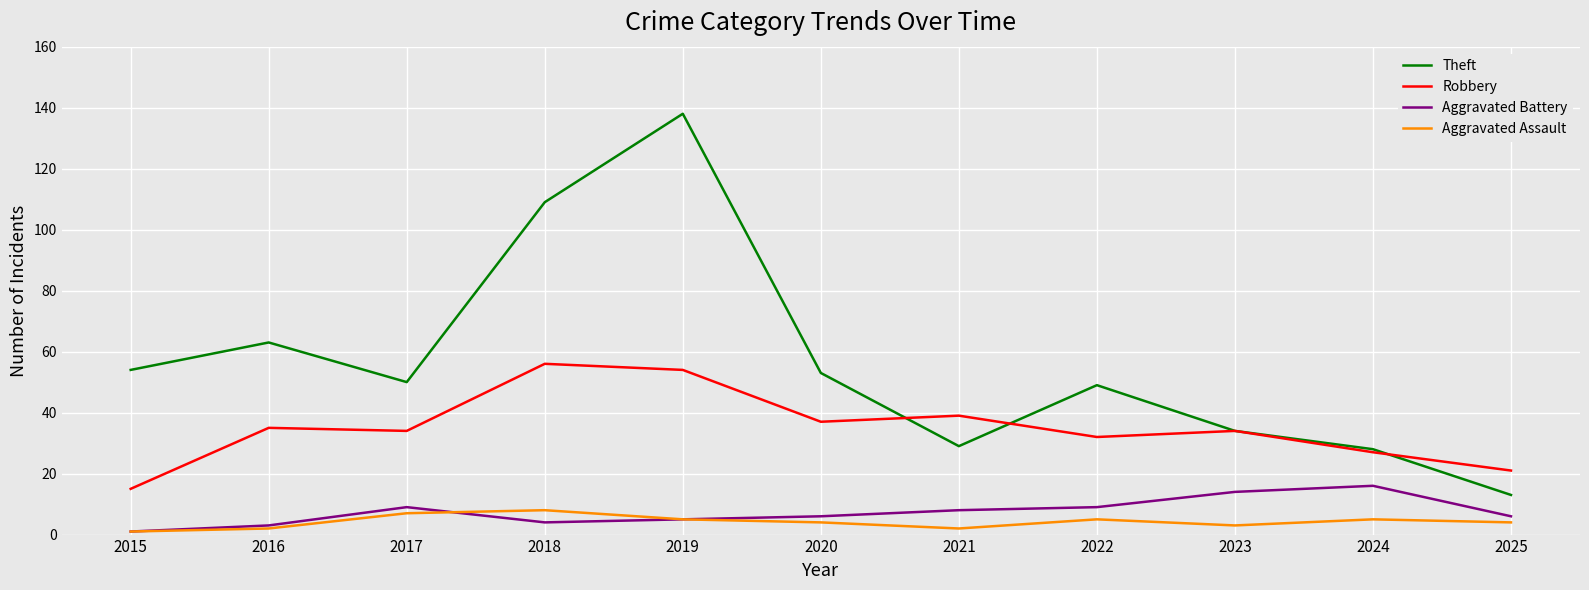

What is the lowest value of the Aggravated Battery series?

1